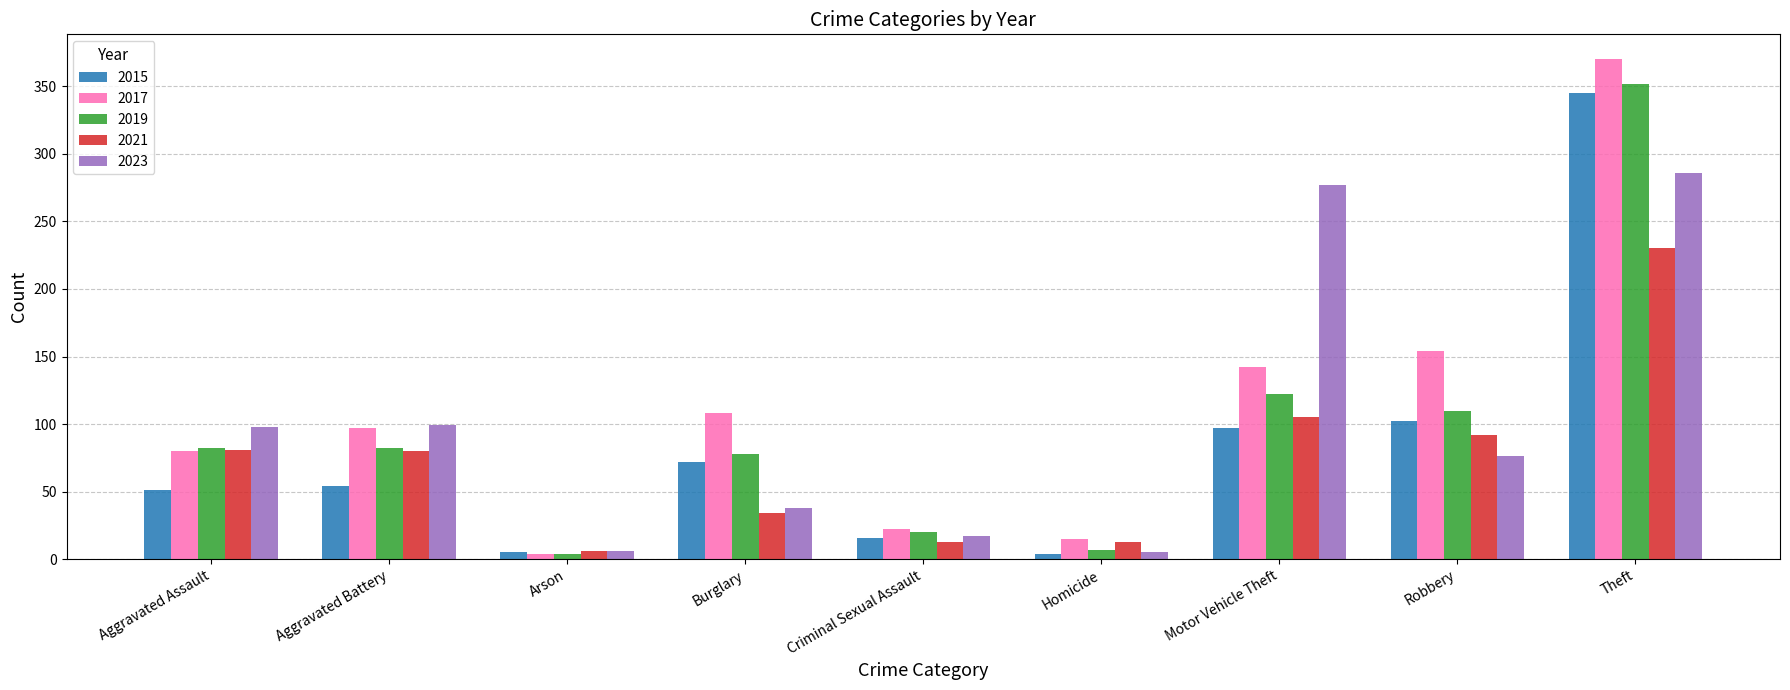

At how many categories does at least one series exceed 141?

3